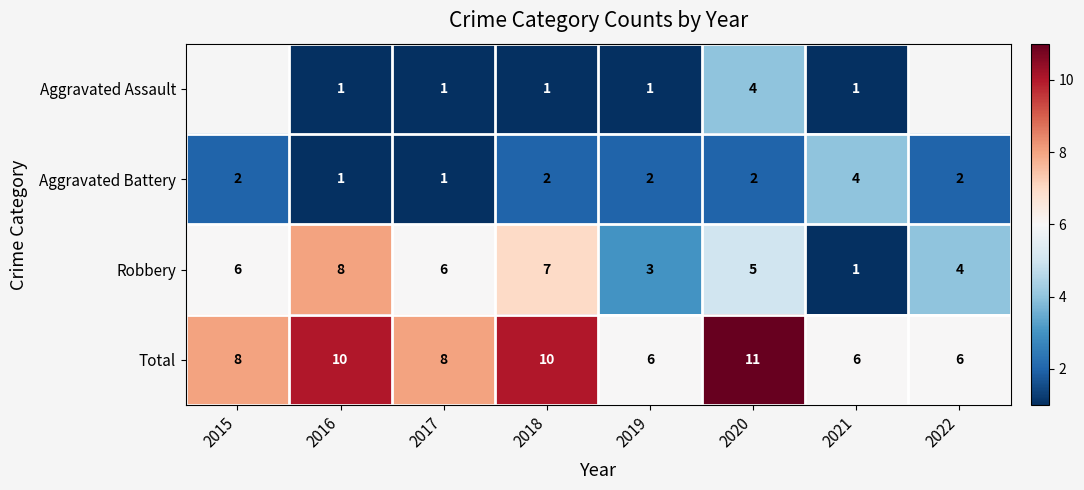

Rank the series by their maximum value, from lowest to highest.

Aggravated Assault, Aggravated Battery, Robbery, Total